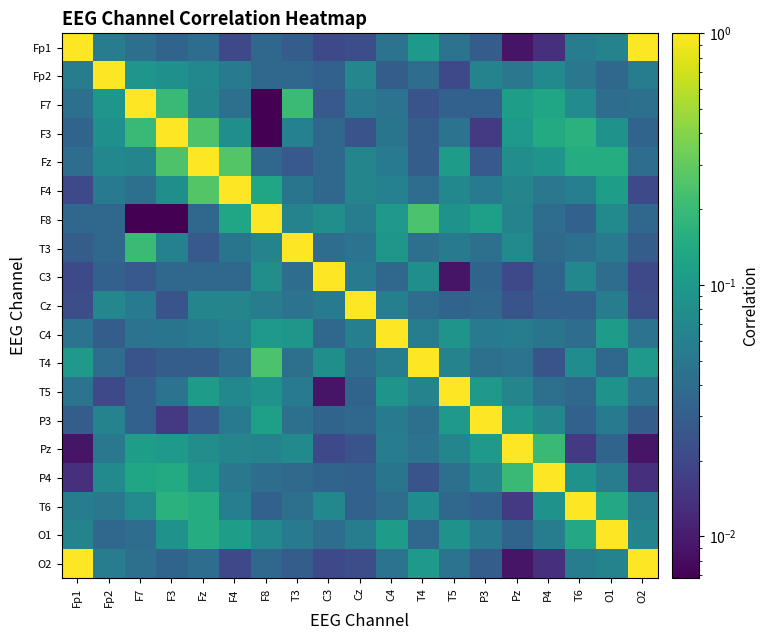

What is the maximum value shown in the chart?

1.0